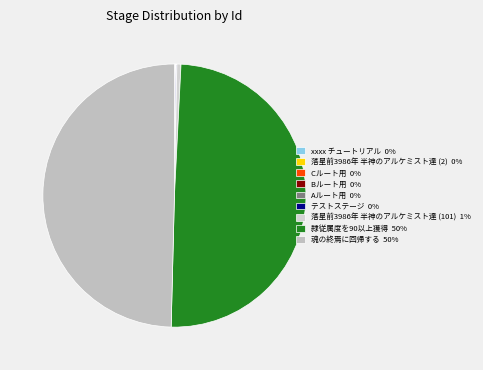

What portion of the pie excludes 落星前3986年 半神のアルケミスト達 (101)?

99.5%